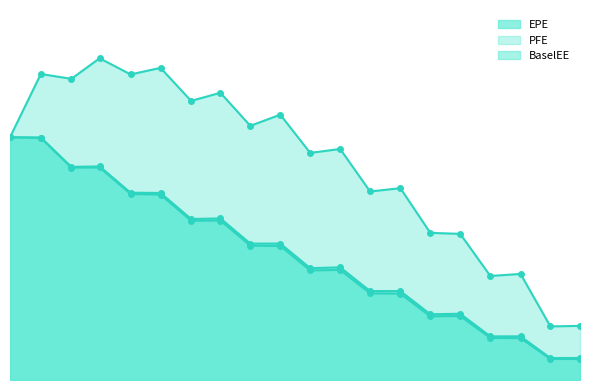

What is the minimum value for BaselEE?

15934.5